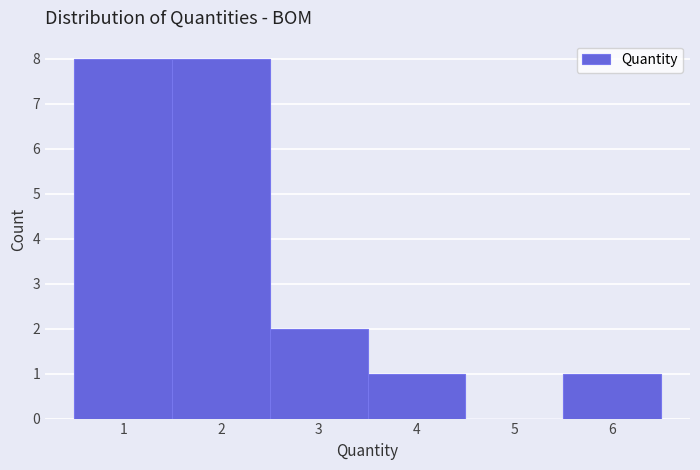

Reading left to right, transcribe this chart: for each bar, give the range it covers on the x-axis and its height. The values are not printed on the chart, so give them approximately, as read against the axis.

0.5 to 1.5: 8
1.5 to 2.5: 8
2.5 to 3.5: 2
3.5 to 4.5: 1
4.5 to 5.5: 0
5.5 to 6.5: 1